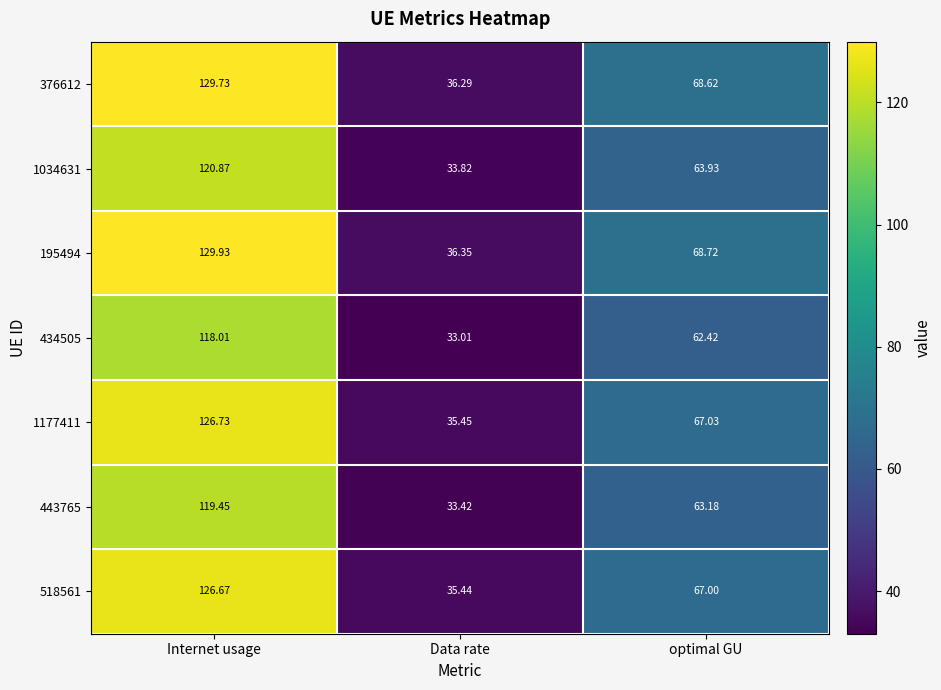

Which series changed the most between Internet usage and optimal GU?

195494